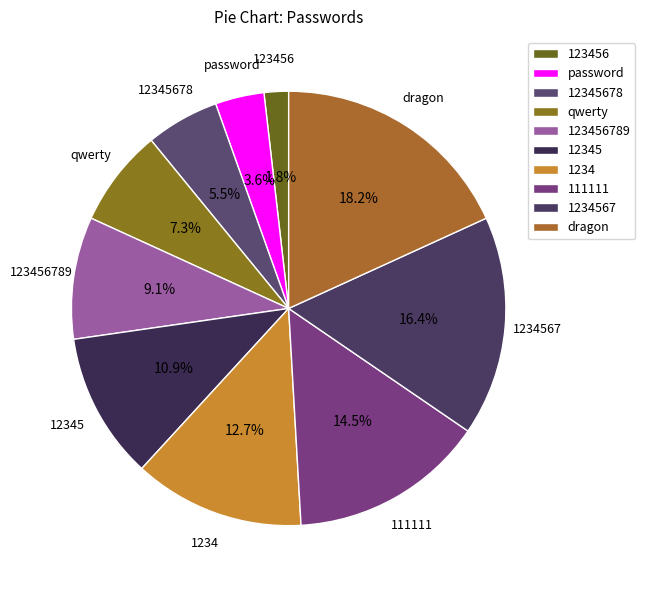

Is there a majority slice in this chart?

No